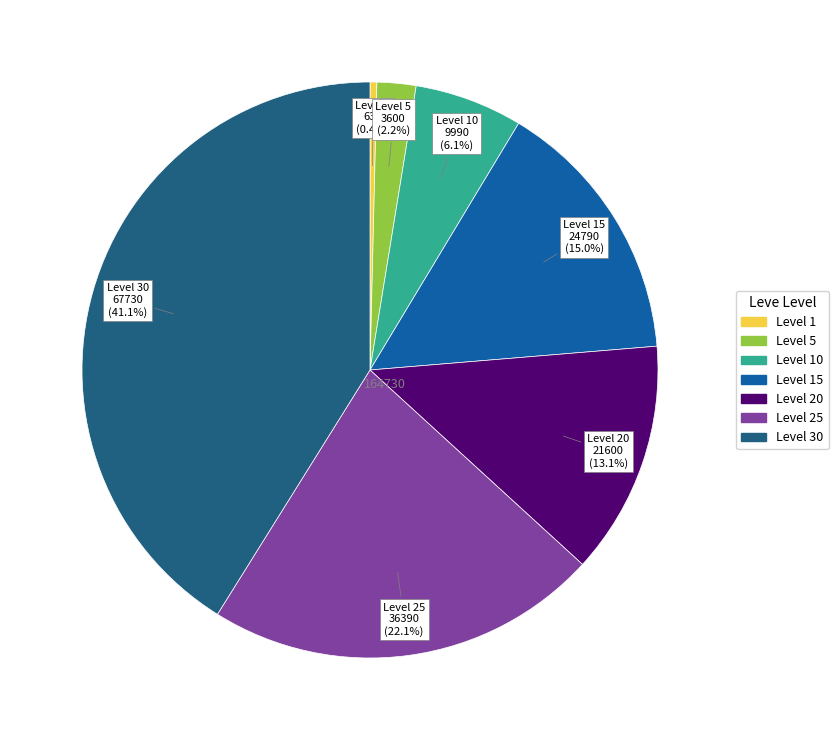

Does any single category account for the majority?

No